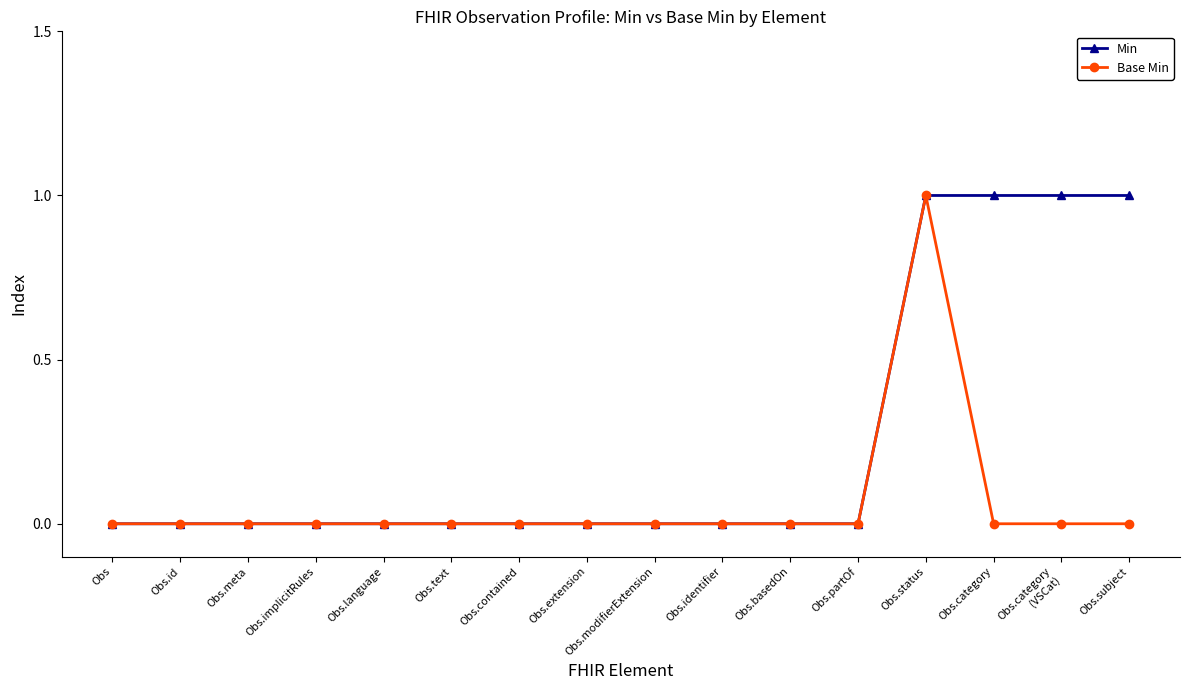

True or false: Base Min has more than 0 interior local peaks.

True